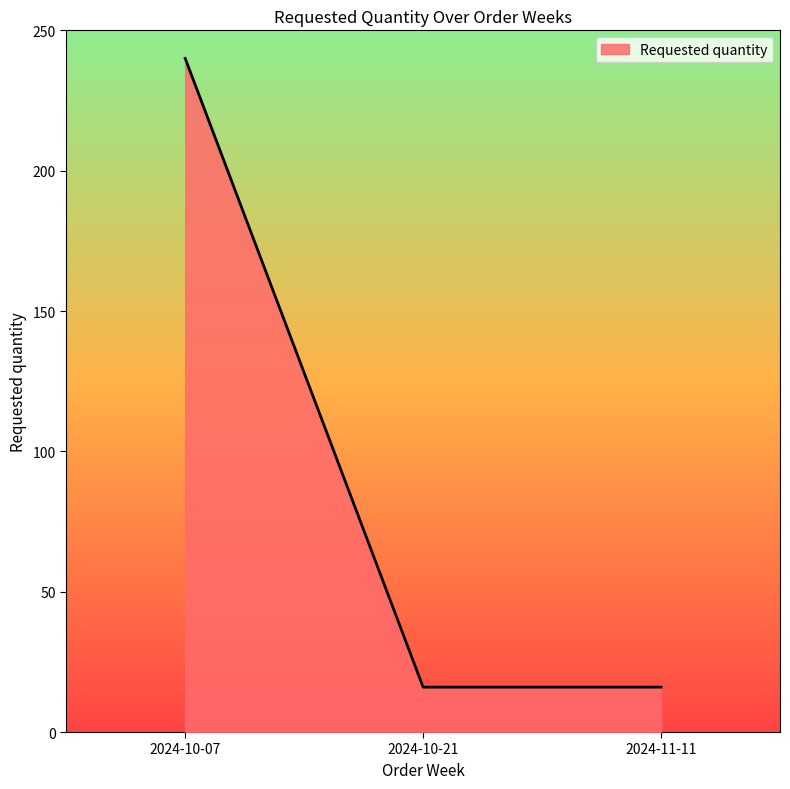

Count the number of values greater than 16.

1